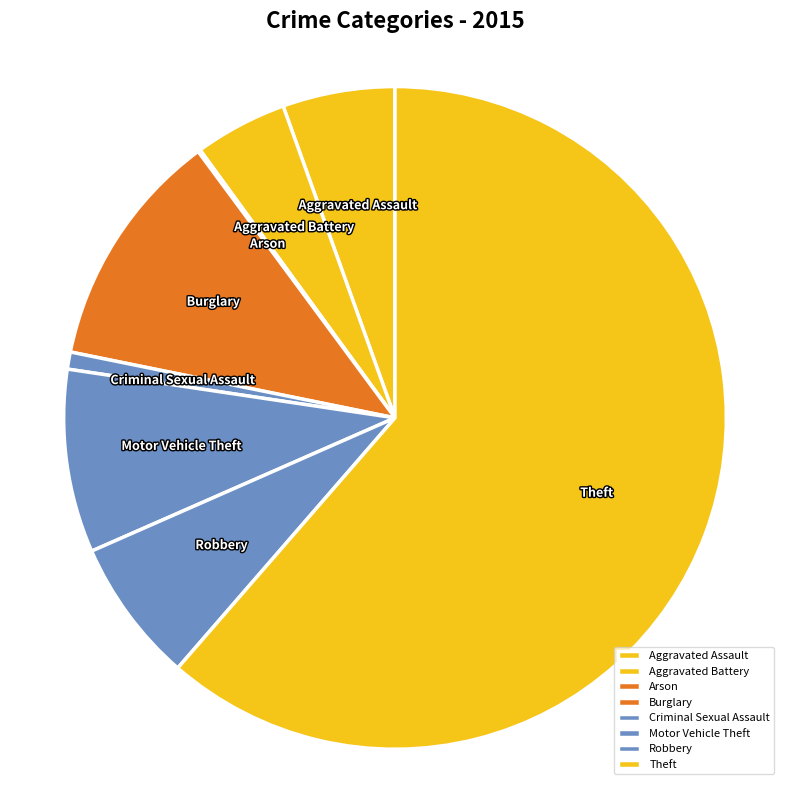

What is the majority slice?

Theft